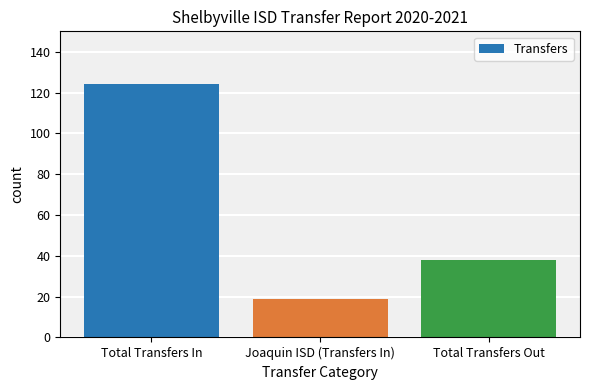

The chart shows a value of 6 at Joaquin ISD (Transfers In). True or false?

False